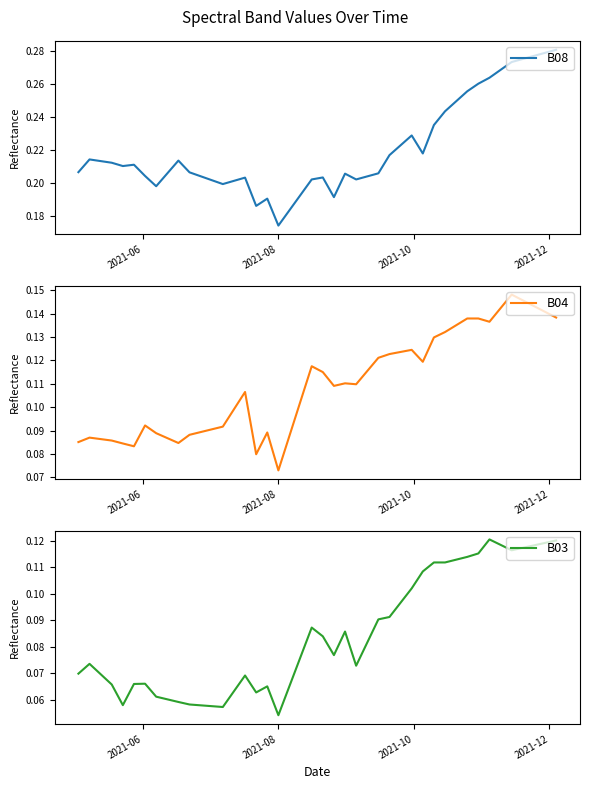

Reading left to right, list all the values displayed in this chart.

B08: 0.2	0.2	0.2	0.2	0.2	0.2	0.2	0.2	0.2	0.2	0.2	0.2	0.2	0.2	0.2	0.2	0.2	0.2	0.2	0.2	0.2	0.2	0.2	0.2	0.2	0.2	0.2	0.2	0.2	0.2	0.2	0.3	0.3	0.3	0.3	0.3	0.3	0.3	0.3	0.3
B04: 0.1	0.1	0.1	0.1	0.1	0.1	0.1	0.1	0.1	0.1	0.1	0.1	0.1	0.1	0.1	0.1	0.1	0.1	0.1	0.1	0.1	0.1	0.1	0.1	0.1	0.1	0.1	0.1	0.1	0.1	0.1	0.1	0.1	0.1	0.1	0.1	0.1	0.1	0.1	0.1
B03: 0.1	0.1	0.1	0.1	0.1	0.1	0.1	0.1	0.1	0.1	0.1	0.1	0.1	0.1	0.1	0.1	0.1	0.1	0.1	0.1	0.1	0.1	0.1	0.1	0.1	0.1	0.1	0.1	0.1	0.1	0.1	0.1	0.1	0.1	0.1	0.1	0.1	0.1	0.1	0.1